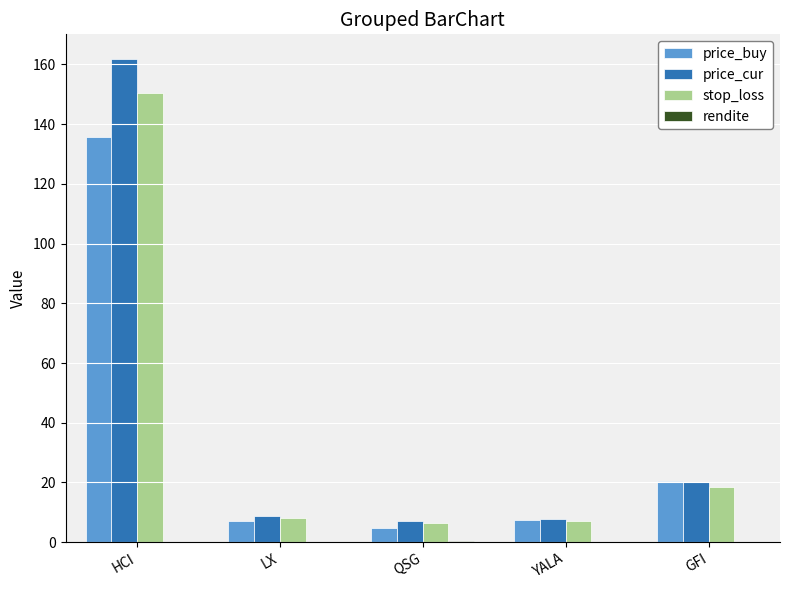

At which label is stop_loss closest to 78?

GFI